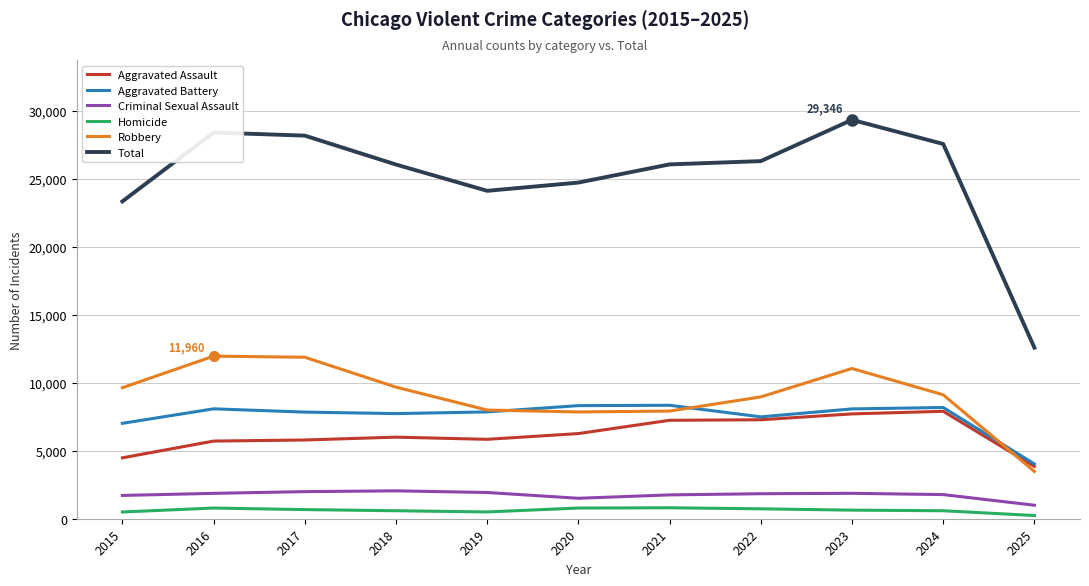

Is it true that Aggravated Assault equals 5842 at 2019?

True